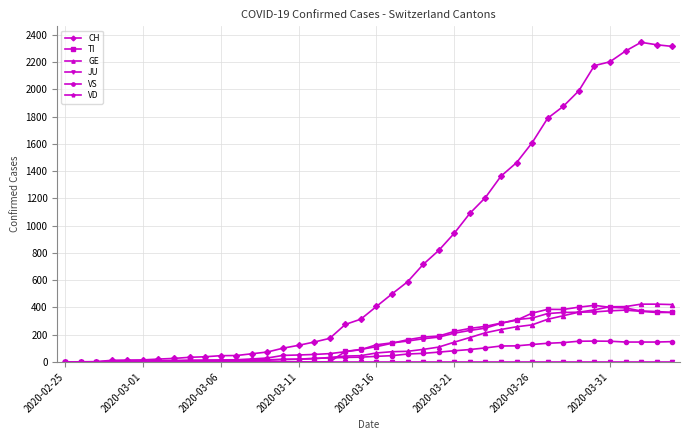

Which series has the largest range (max minus min)?

CH